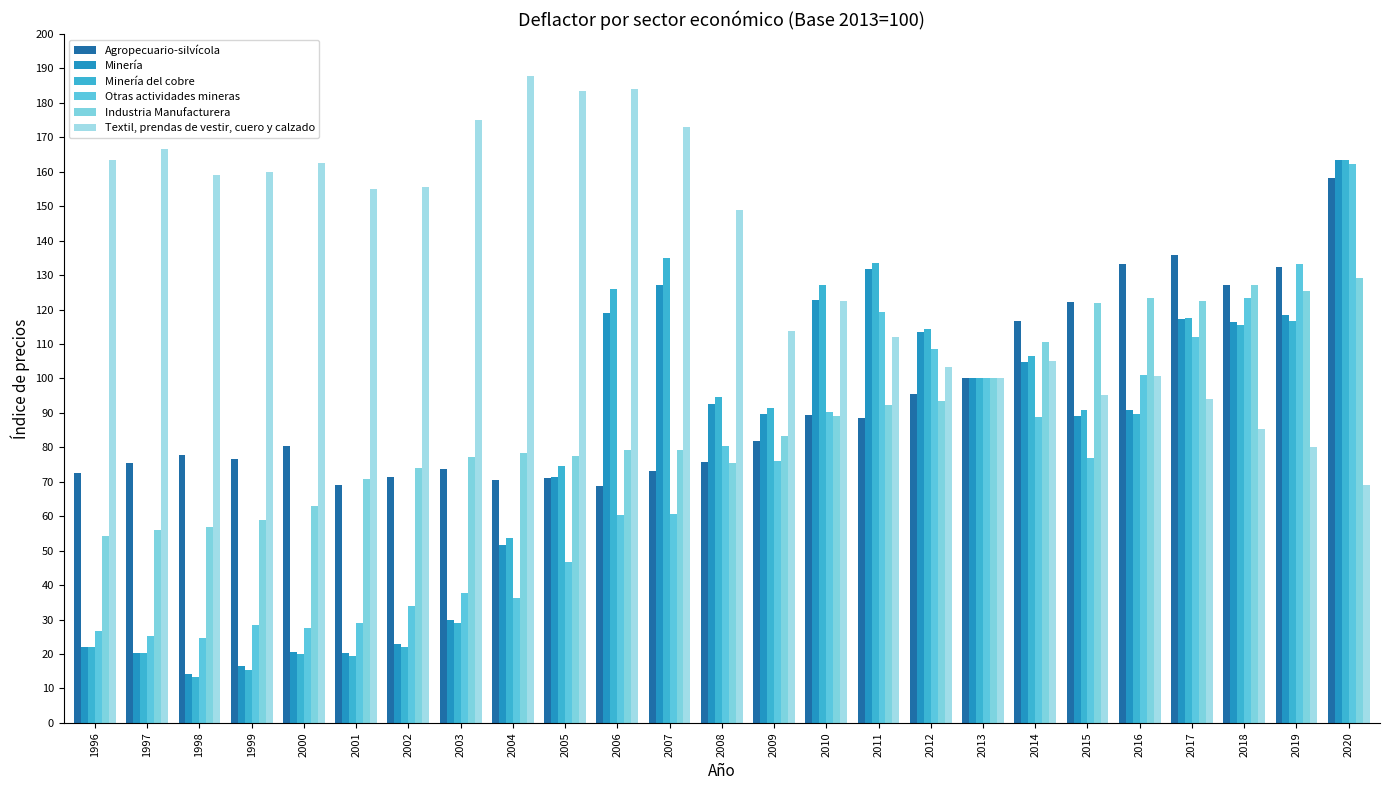

What is the value of the Industria Manufacturera bar at the 1st from the left?

54.3